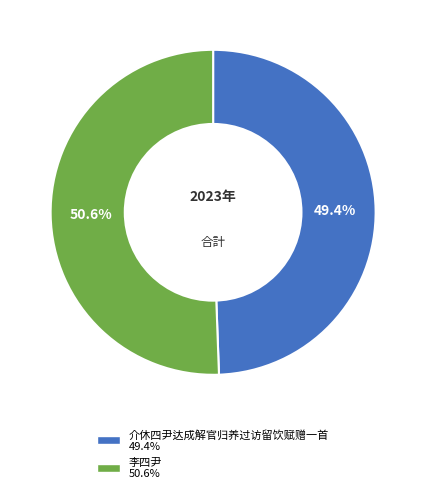

Is there any slice that represents more than half of the pie?

Yes